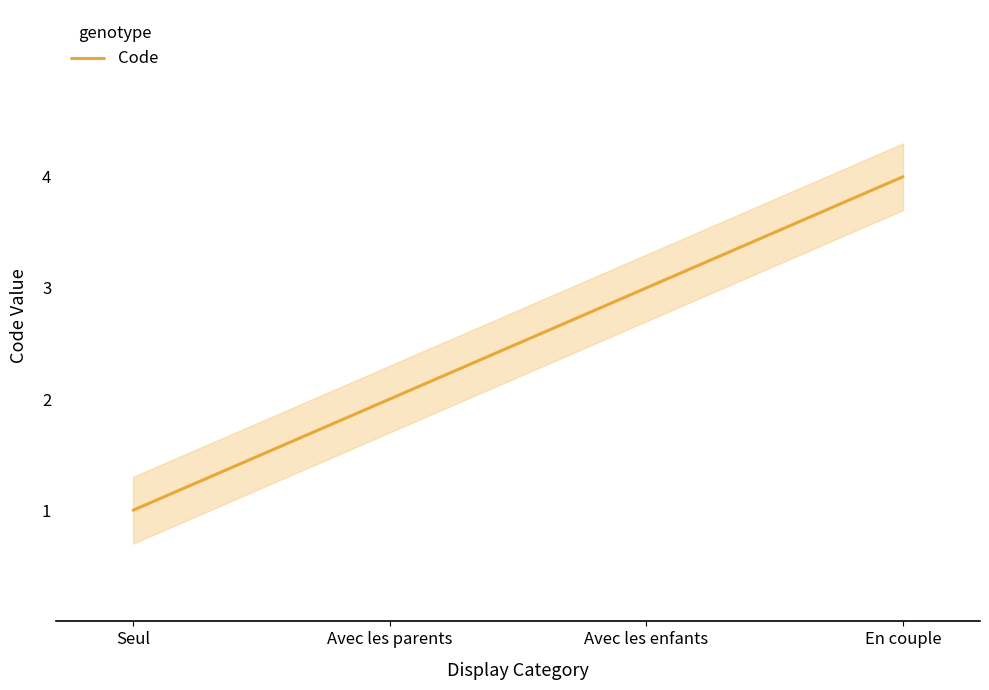

List the labels in order of value, largest first.

En couple, Avec les enfants, Avec les parents, Seul